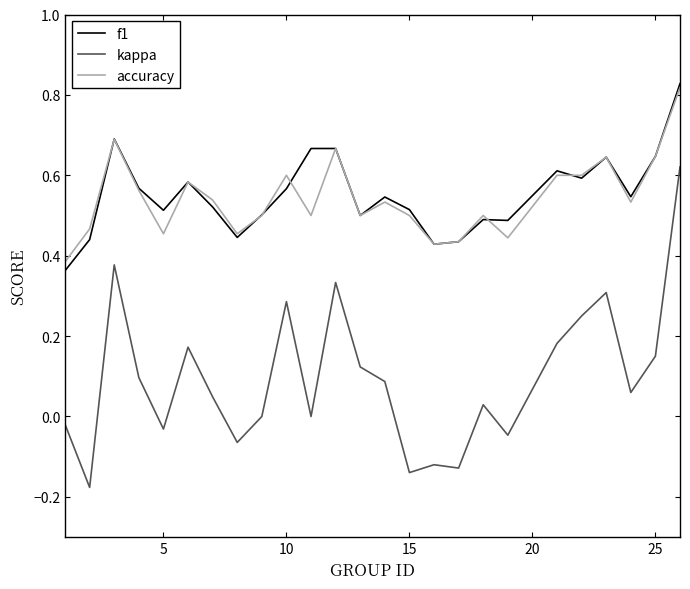

Which series has the widest spread of values?

kappa